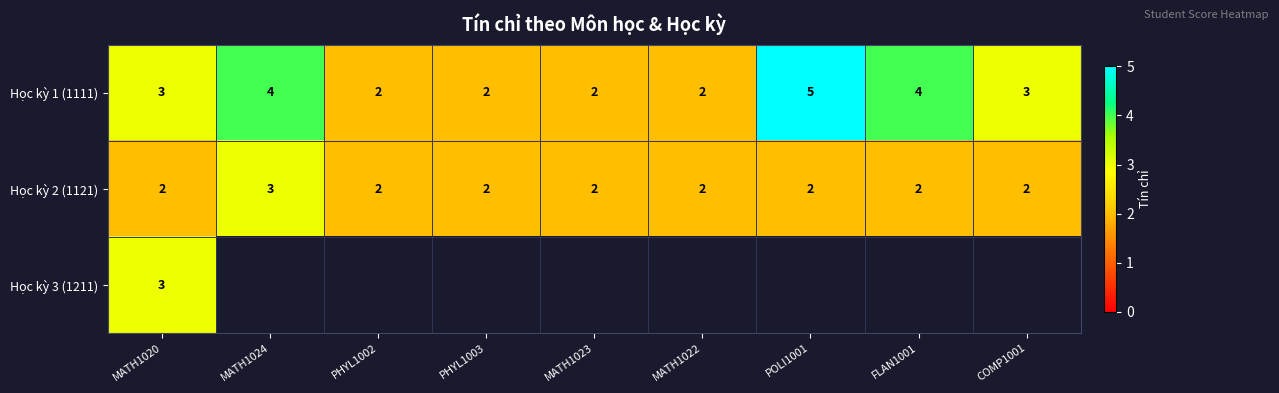

What is the sum of the Học kỳ 1 (1111) values at POLI1001 and FLAN1001?

9.0